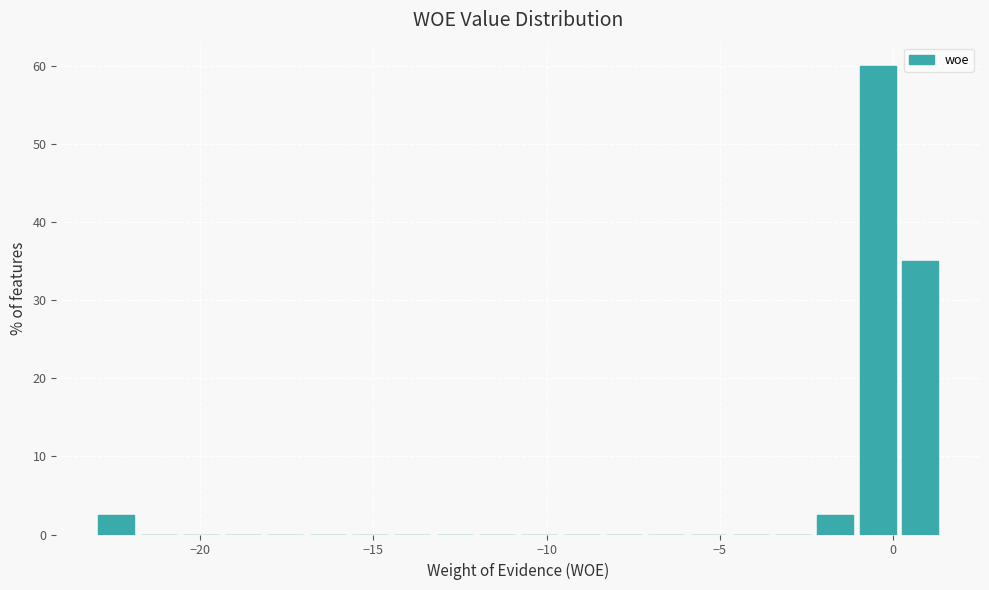

Around what value on the x-axis is the tallest bar? Give the approximate position of its centre, as read against the axis.

-0.5